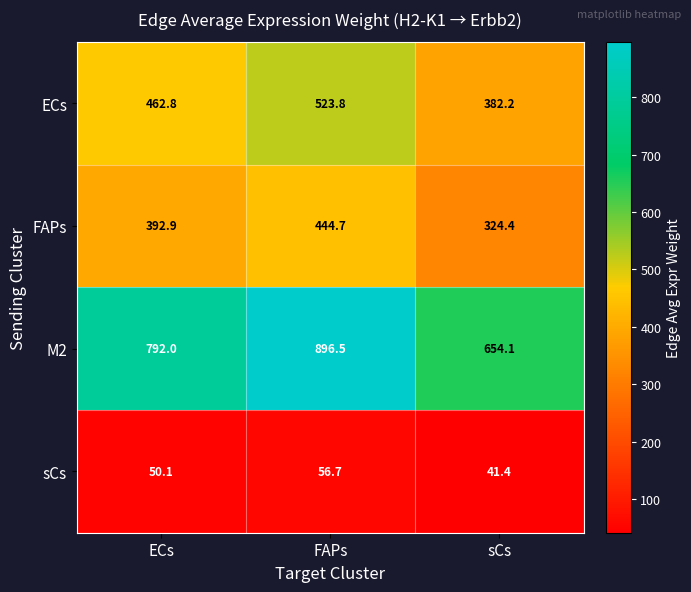

Reading left to right, what are all the values shown in this chart?

ECs: 462.8	523.8	382.2
FAPs: 392.9	444.7	324.4
M2: 792.0	896.5	654.1
sCs: 50.1	56.7	41.4